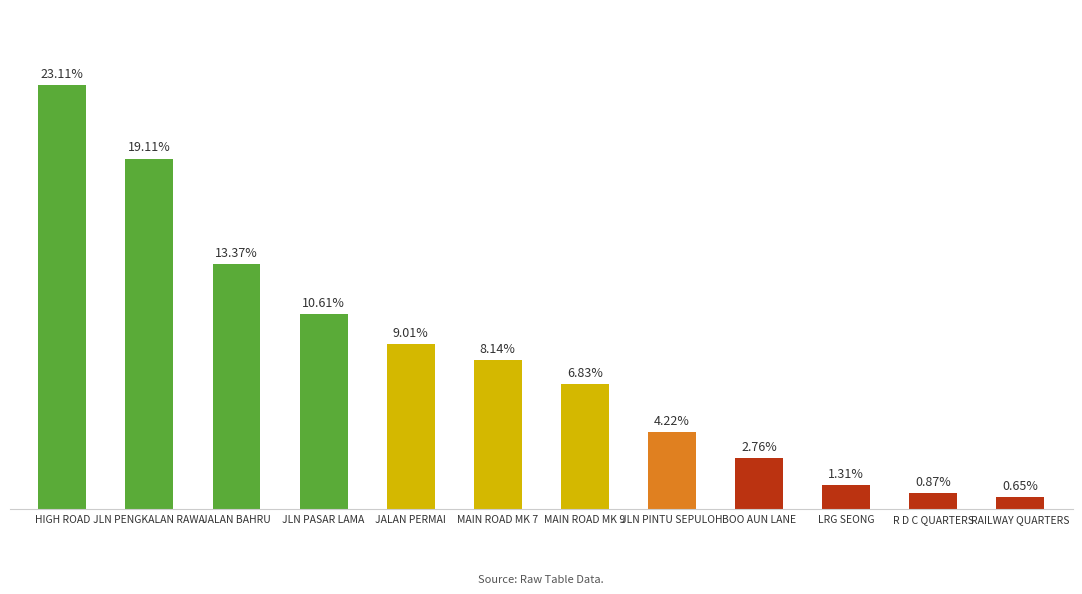

What is the greatest value displayed?

318